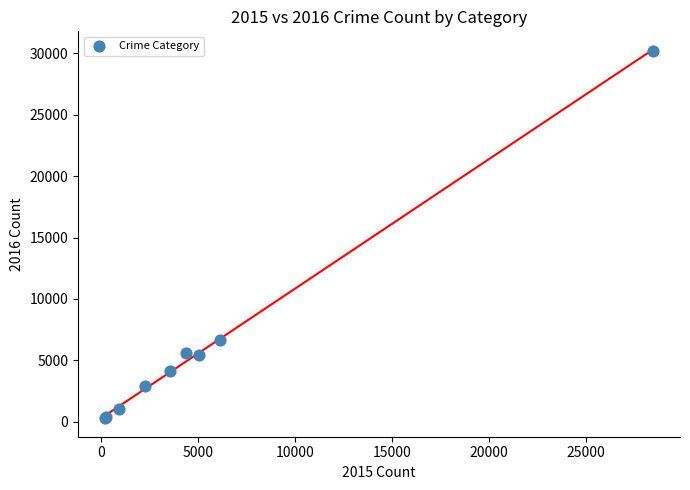

What Y value in the scatter plot is closest to 15251?

6661